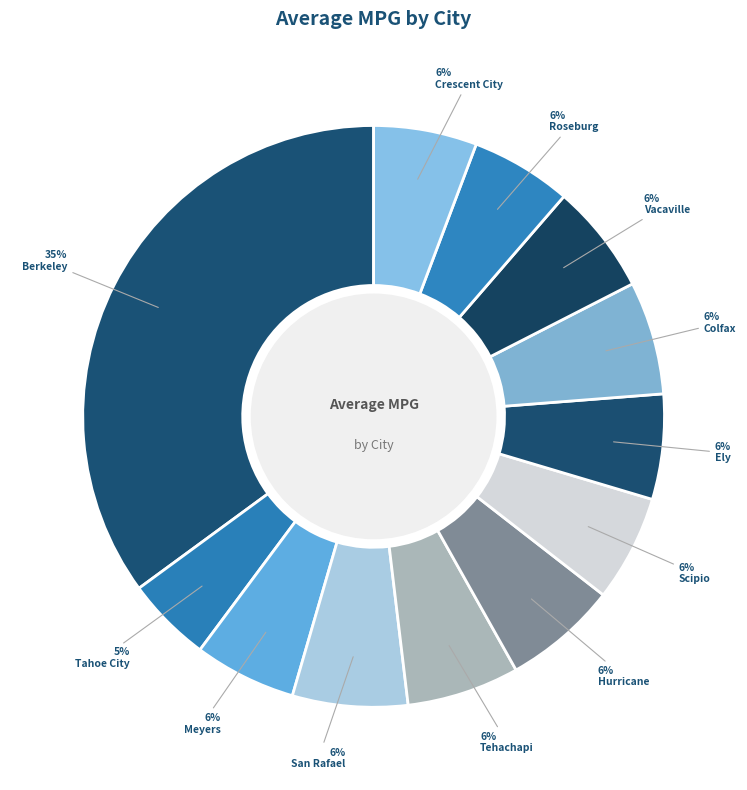

To the nearest percent, what is the difference between the Colfax and Berkeley slice percentages?

29%